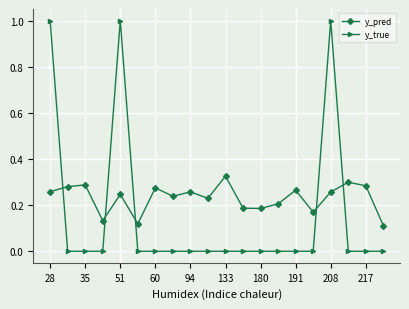

Count the y_pred values in the range 0 to 1.

20